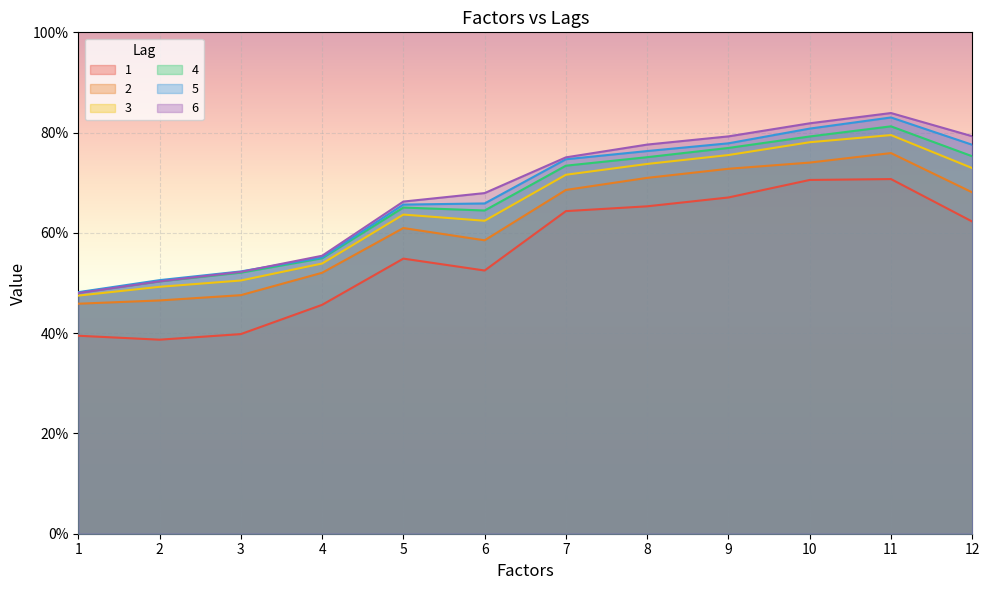

Reading left to right, transcribe all the data shown in this chart.

1: 0.4	0.4	0.4	0.5	0.5	0.5	0.6	0.7	0.7	0.7	0.7	0.6
2: 0.5	0.5	0.5	0.5	0.6	0.6	0.7	0.7	0.7	0.7	0.8	0.7
3: 0.5	0.5	0.5	0.5	0.6	0.6	0.7	0.7	0.8	0.8	0.8	0.7
4: 0.5	0.5	0.5	0.5	0.7	0.6	0.7	0.8	0.8	0.8	0.8	0.8
5: 0.5	0.5	0.5	0.6	0.7	0.7	0.7	0.8	0.8	0.8	0.8	0.8
6: 0.5	0.5	0.5	0.6	0.7	0.7	0.8	0.8	0.8	0.8	0.8	0.8